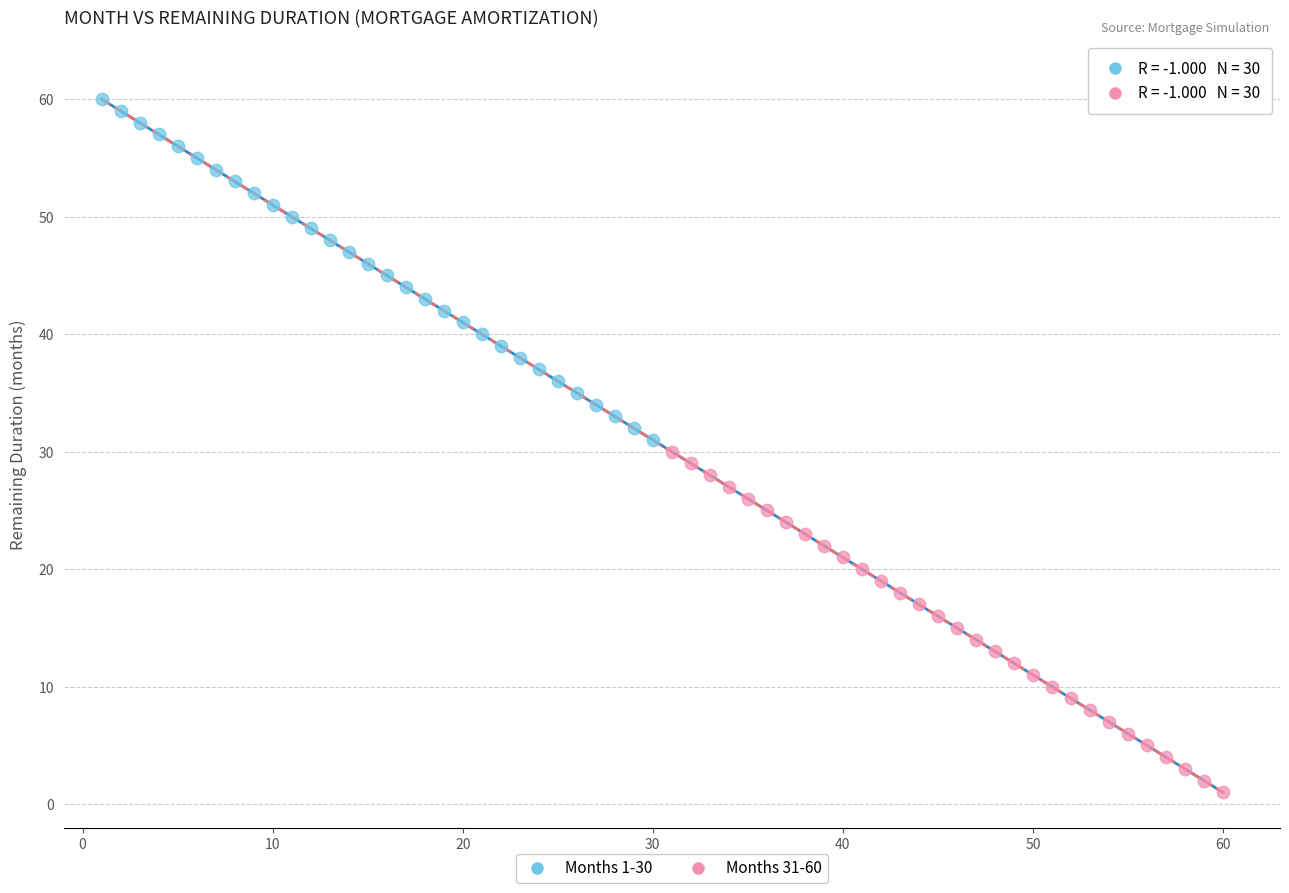

Which series contains the lowest Y value?

Months 31-60